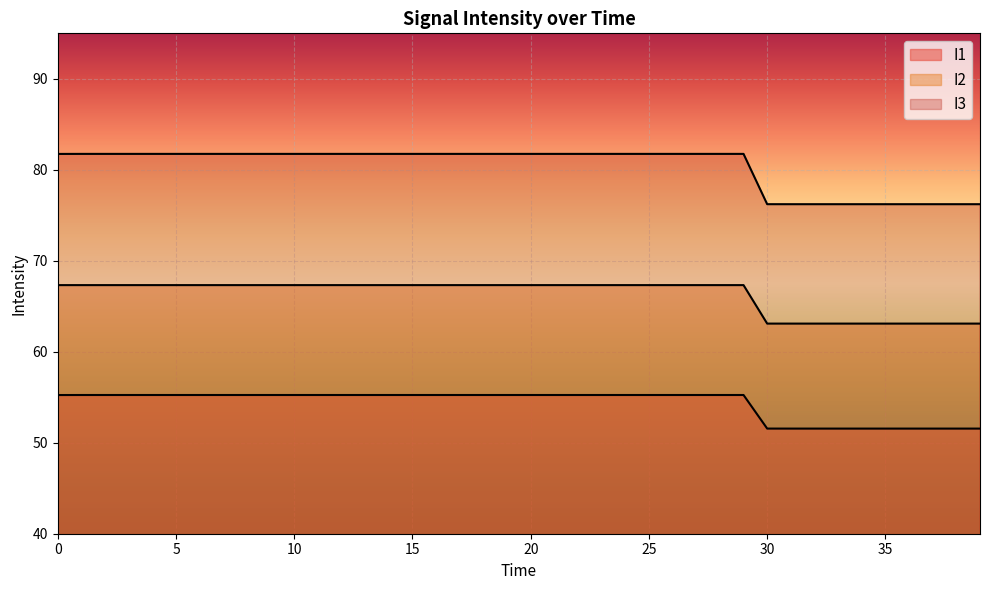

True or false: I2 line has a value of 67.3 at 11.

True